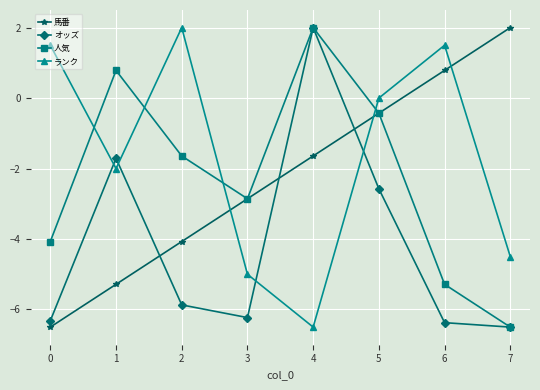

What is the sum of all オッズ values?

-33.6